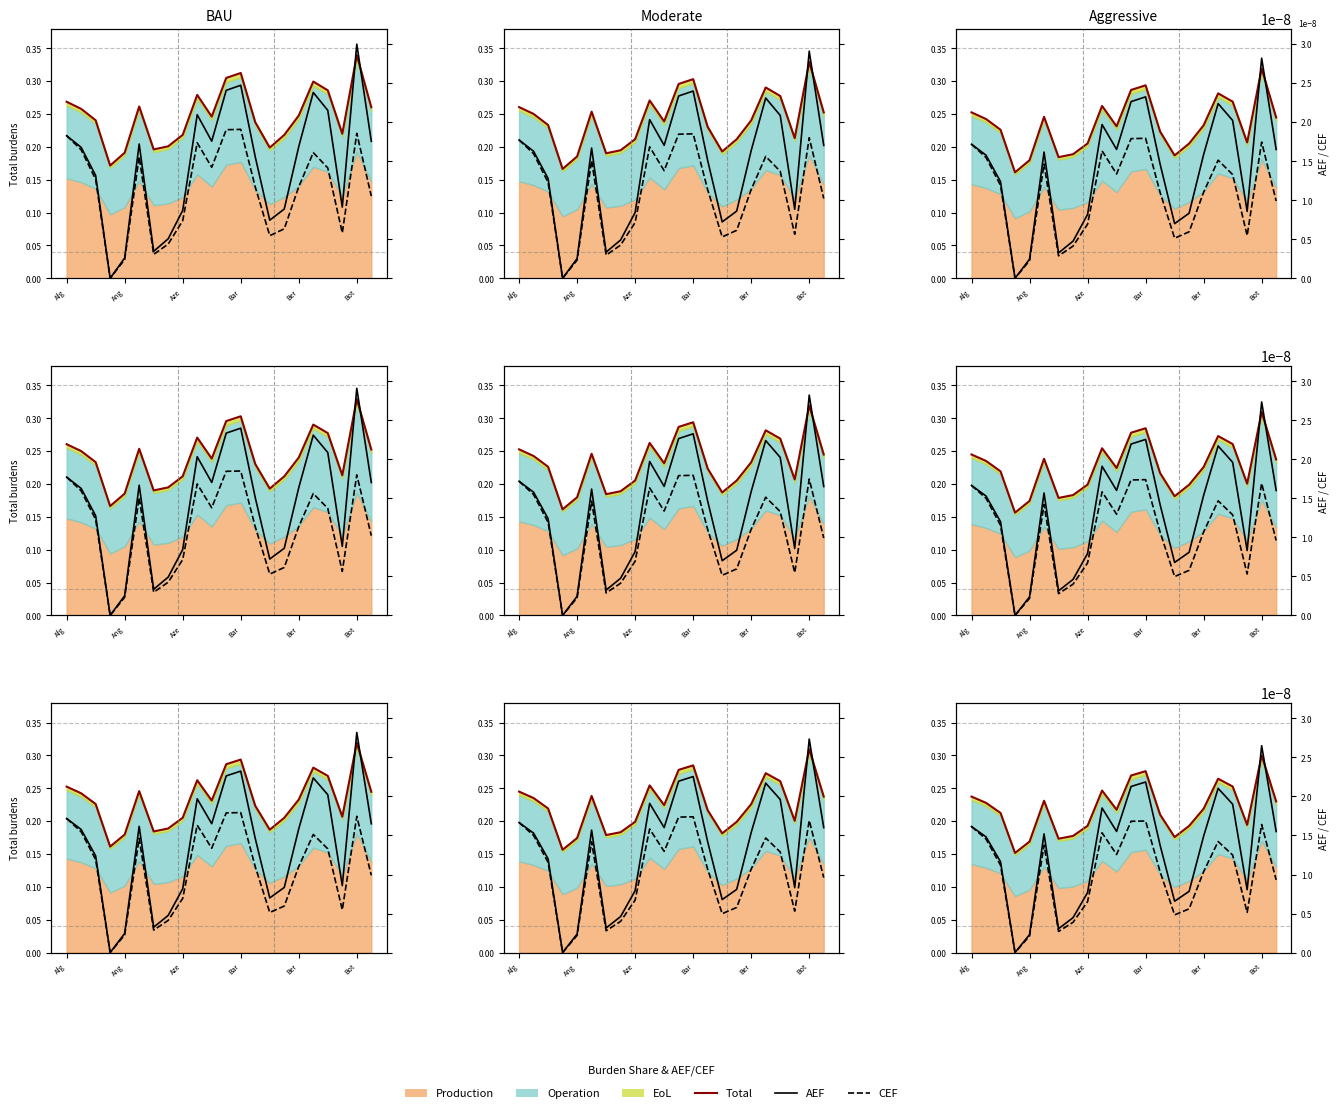

What is the spread (max minus min) of values at Afg?

0.2